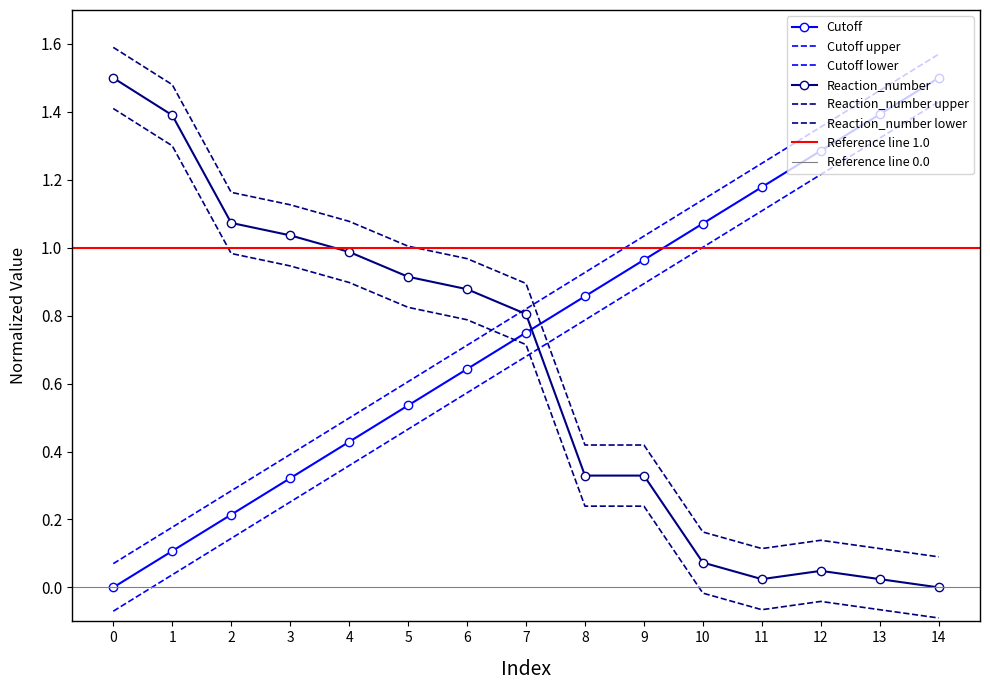

How many lines are shown in the chart?

2